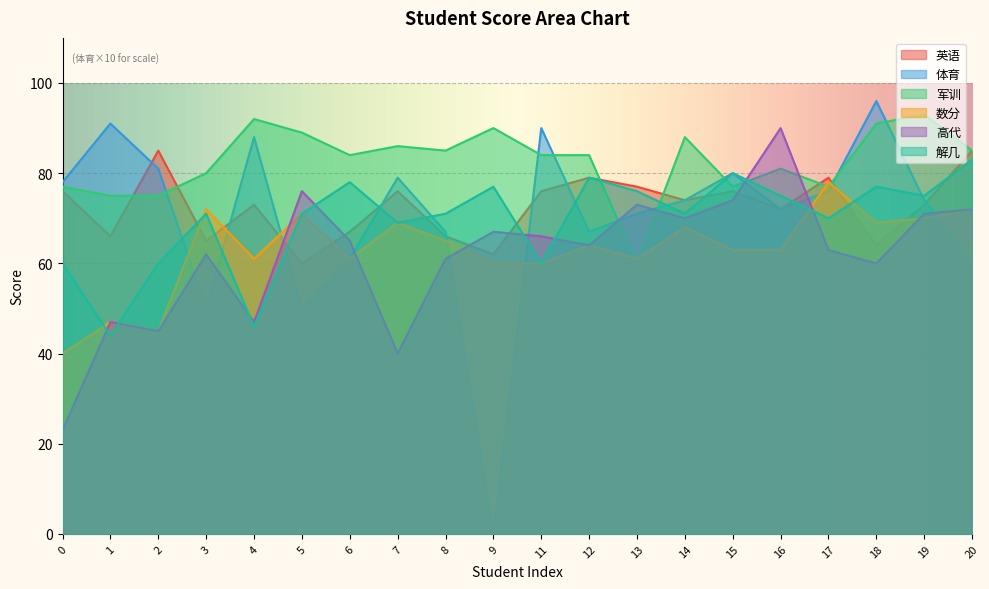

How many lines are shown in the chart?

6